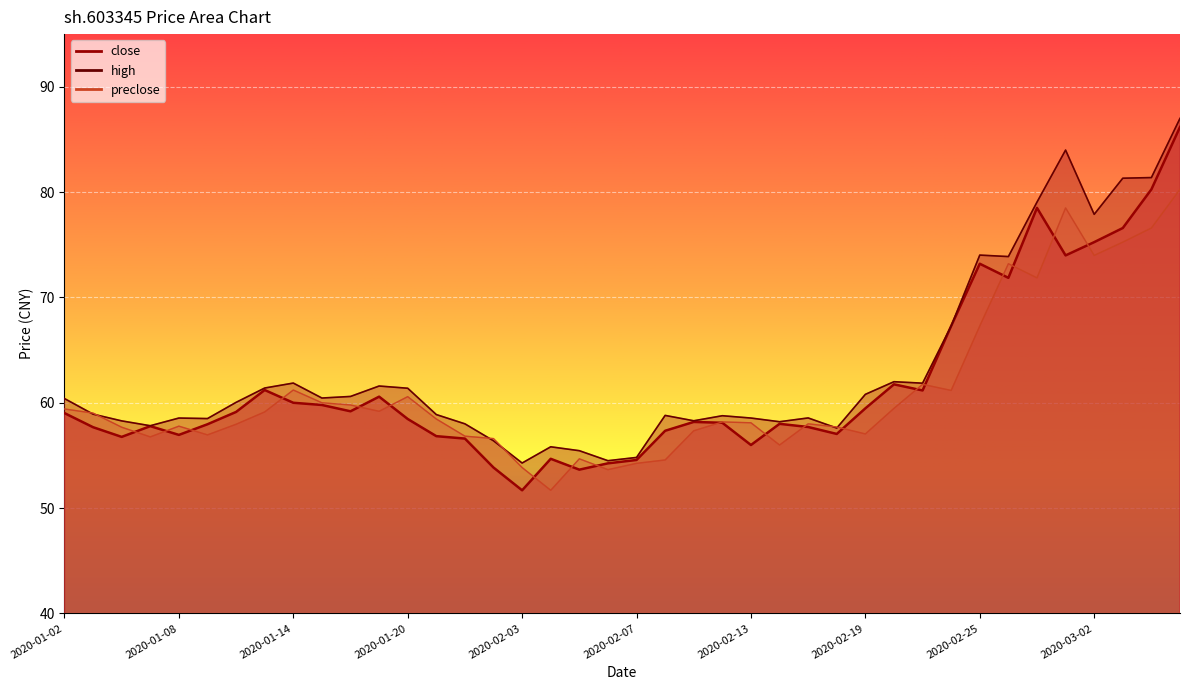

Where is high nearest to the value 70?

2020-02-24